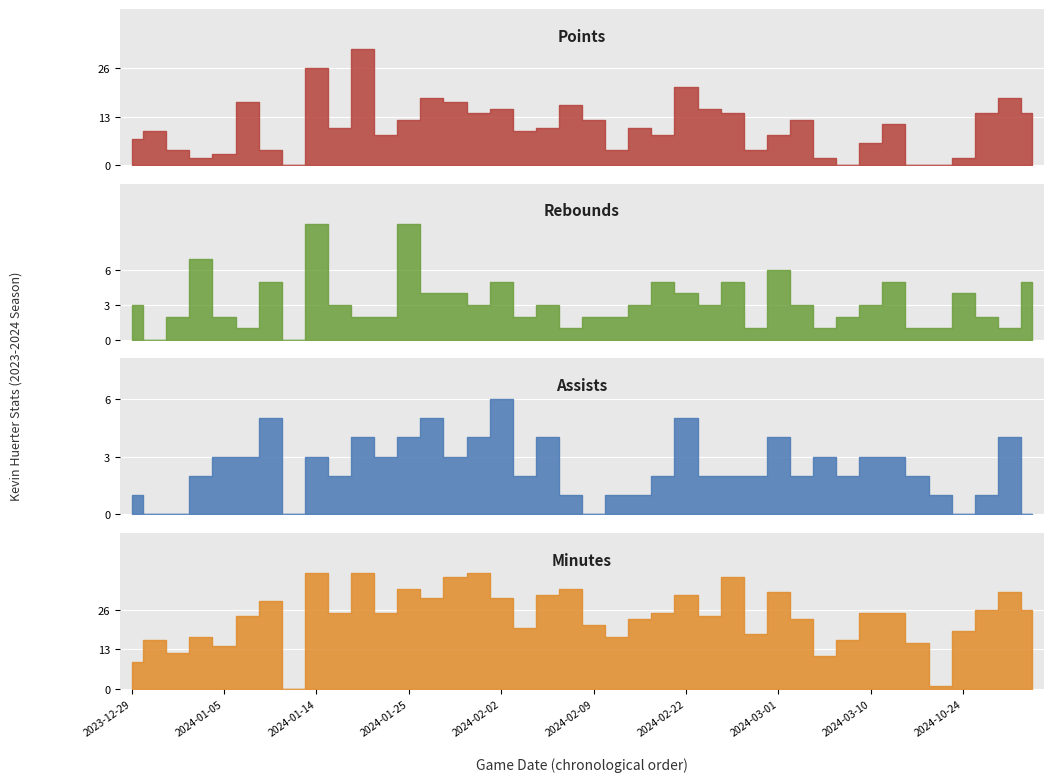

Reading left to right, extract all data points from this chart.

points: 2024-10-29=14	2024-10-28=18	2024-10-26=14	2024-10-24=2	2024-03-18=0	2024-03-16=0	2024-03-12=11	2024-03-10=6	2024-03-07=0	2024-03-06=2	2024-03-04=12	2024-03-01=8	2024-02-28=4	2024-02-26=14	2024-02-25=15	2024-02-22=21	2024-02-14=8	2024-02-13=10	2024-02-11=4	2024-02-09=12	2024-02-07=16	2024-02-05=10	2024-02-03=9	2024-02-02=15	2024-01-31=14	2024-01-29=17	2024-01-27=18	2024-01-25=12	2024-01-22=8	2024-01-18=31	2024-01-16=10	2024-01-14=26	2024-01-10=0	2024-01-09=4	2024-01-07=17	2024-01-05=3	2024-01-03=2	2024-01-02=4	2023-12-31=9	2023-12-29=7
rebounds: 2024-10-29=5	2024-10-28=1	2024-10-26=2	2024-10-24=4	2024-03-18=1	2024-03-16=1	2024-03-12=5	2024-03-10=3	2024-03-07=2	2024-03-06=1	2024-03-04=3	2024-03-01=6	2024-02-28=1	2024-02-26=5	2024-02-25=3	2024-02-22=4	2024-02-14=5	2024-02-13=3	2024-02-11=2	2024-02-09=2	2024-02-07=1	2024-02-05=3	2024-02-03=2	2024-02-02=5	2024-01-31=3	2024-01-29=4	2024-01-27=4	2024-01-25=10	2024-01-22=2	2024-01-18=2	2024-01-16=3	2024-01-14=10	2024-01-10=0	2024-01-09=5	2024-01-07=1	2024-01-05=2	2024-01-03=7	2024-01-02=2	2023-12-31=0	2023-12-29=3
assists: 2024-10-29=0	2024-10-28=4	2024-10-26=1	2024-10-24=0	2024-03-18=1	2024-03-16=2	2024-03-12=3	2024-03-10=3	2024-03-07=2	2024-03-06=3	2024-03-04=2	2024-03-01=4	2024-02-28=2	2024-02-26=2	2024-02-25=2	2024-02-22=5	2024-02-14=2	2024-02-13=1	2024-02-11=1	2024-02-09=0	2024-02-07=1	2024-02-05=4	2024-02-03=2	2024-02-02=6	2024-01-31=4	2024-01-29=3	2024-01-27=5	2024-01-25=4	2024-01-22=3	2024-01-18=4	2024-01-16=2	2024-01-14=3	2024-01-10=0	2024-01-09=5	2024-01-07=3	2024-01-05=3	2024-01-03=2	2024-01-02=0	2023-12-31=0	2023-12-29=1
minutes: 2024-10-29=26	2024-10-28=32	2024-10-26=26	2024-10-24=19	2024-03-18=1	2024-03-16=15	2024-03-12=25	2024-03-10=25	2024-03-07=16	2024-03-06=11	2024-03-04=23	2024-03-01=32	2024-02-28=18	2024-02-26=37	2024-02-25=24	2024-02-22=31	2024-02-14=25	2024-02-13=23	2024-02-11=17	2024-02-09=21	2024-02-07=33	2024-02-05=31	2024-02-03=20	2024-02-02=30	2024-01-31=38	2024-01-29=37	2024-01-27=30	2024-01-25=33	2024-01-22=25	2024-01-18=38	2024-01-16=25	2024-01-14=38	2024-01-10=0	2024-01-09=29	2024-01-07=24	2024-01-05=14	2024-01-03=17	2024-01-02=12	2023-12-31=16	2023-12-29=9